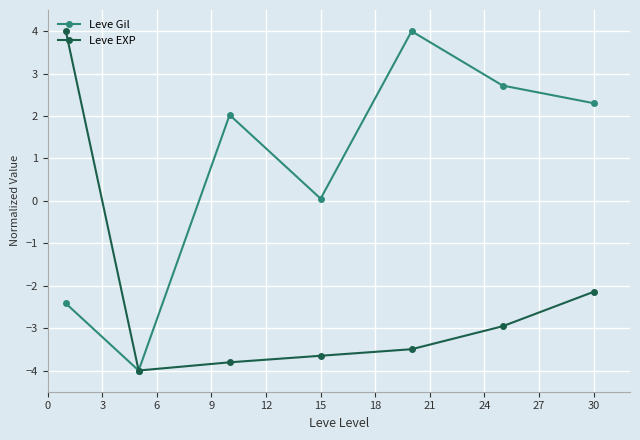

What is the maximum value for Leve EXP?

4.0